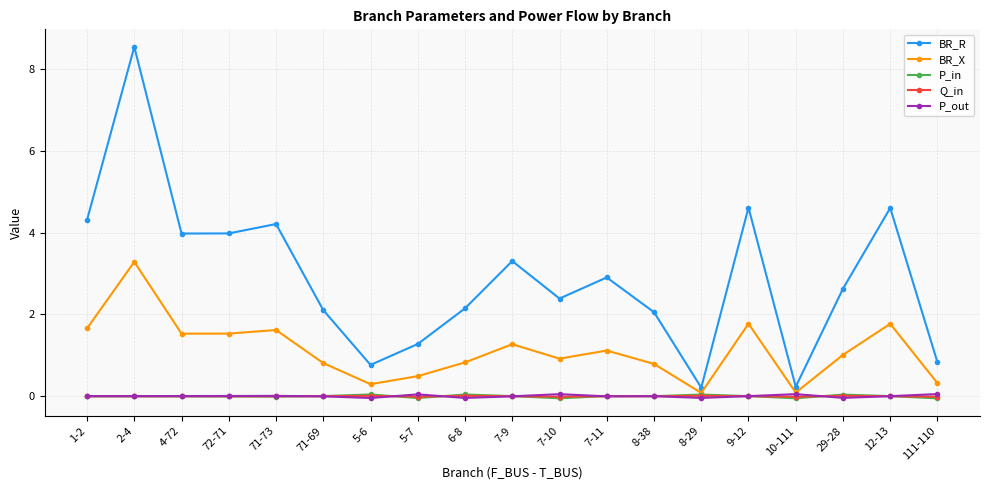

How many interior local valleys does the BR_X series have?

5